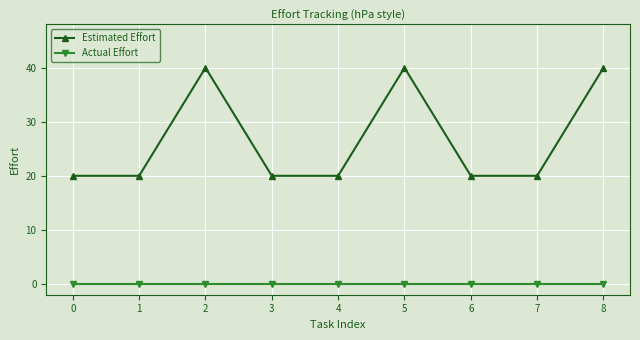

Reading left to right, transcribe all the data shown in this chart.

Estimated Effort: 0=20	1=20	2=40	3=20	4=20	5=40	6=20	7=20	8=40
Actual Effort: 0=0	1=0	2=0	3=0	4=0	5=0	6=0	7=0	8=0